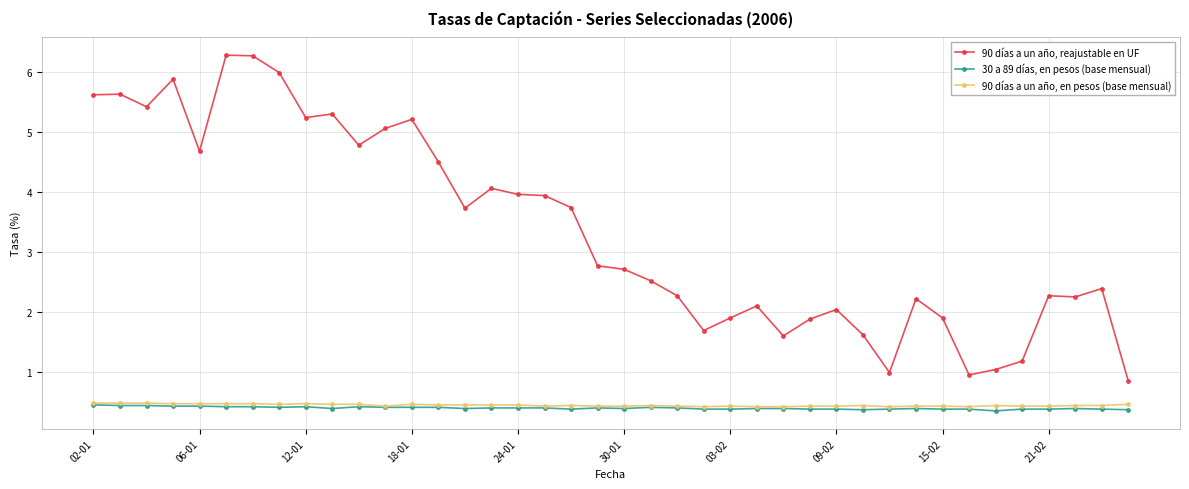

Rank the series by their maximum value, from lowest to highest.

30 a 89 días, en pesos (base mensual), 90 días a un año, en pesos (base mensual), 90 días a un año, reajustable en UF